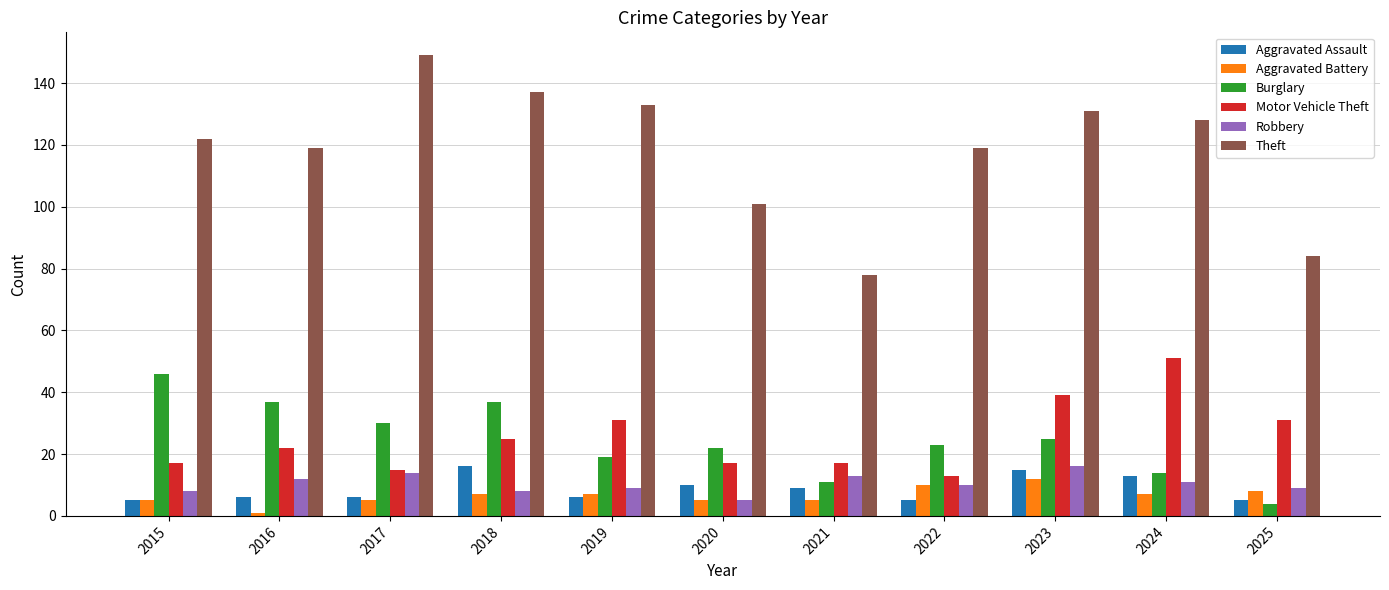

What is the average value of the Robbery series?

10